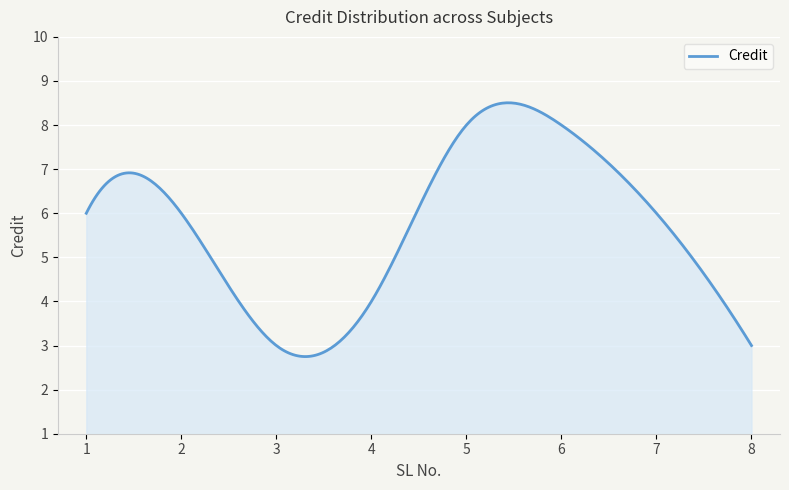

What is the difference between the maximum and minimum values?

5.8